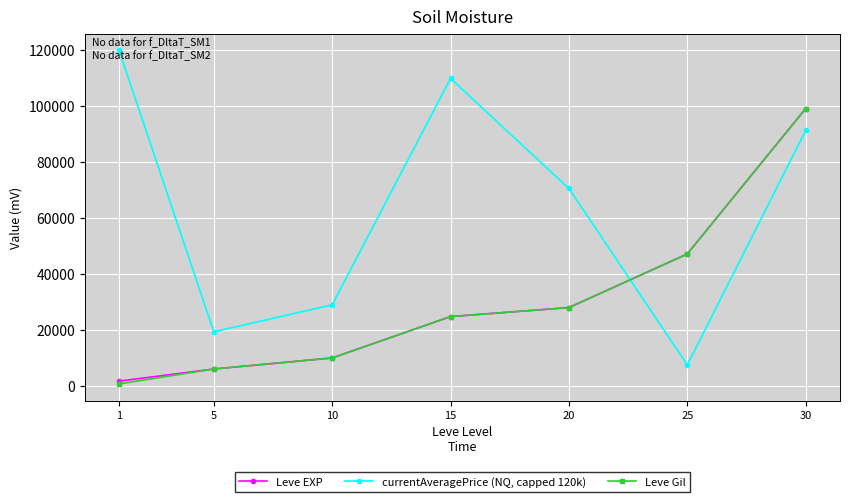

List the labels in order of Leve EXP value, largest first.

30, 25, 20, 15, 10, 5, 1